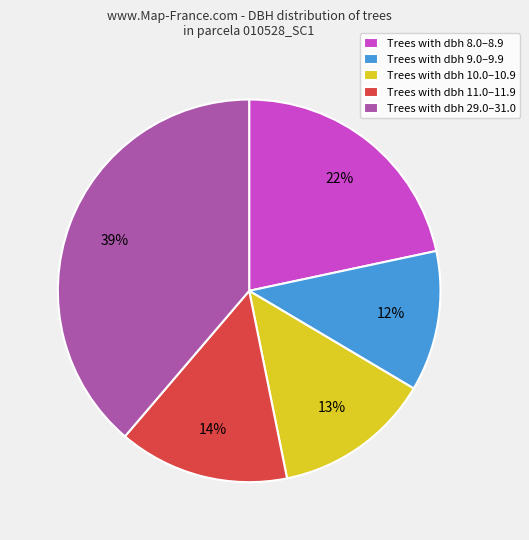

True or false: Trees with dbh 10.0–10.9 accounts for 13% of the total.

True